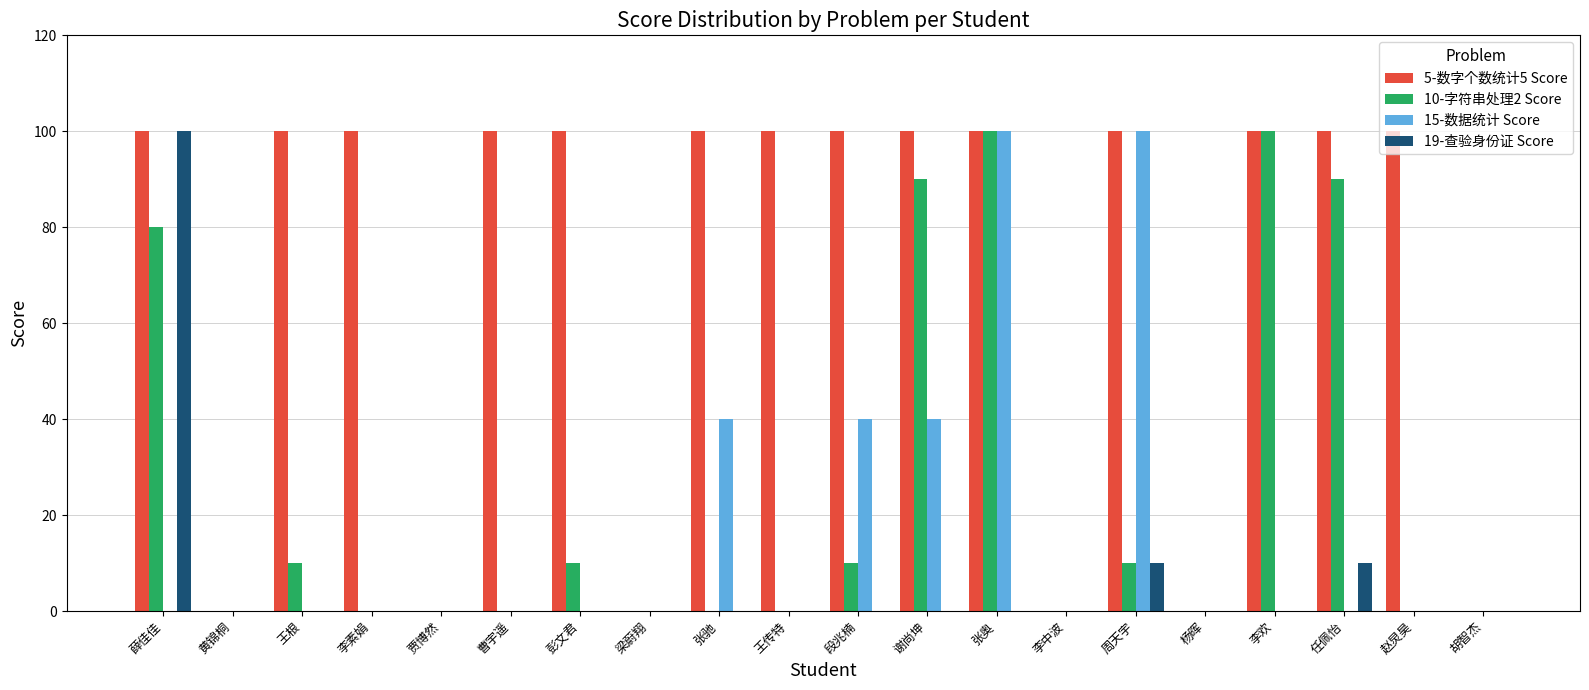

Reading right to left, list all the values displayed in this chart.

5-数字个数统计5 Score: 胡智杰=0	赵炅昊=100	任佩怡=100	李欢=100	杨晖=0	周天宇=100	李中波=0	张奥=100	谢尚坤=100	段兆楠=100	王传特=100	张驰=100	梁蔚翔=0	彭文君=100	曹宇遥=100	贾博然=0	李素娟=100	王根=100	黄锦桐=0	薛佳佳=100
10-字符串处理2 Score: 胡智杰=0	赵炅昊=0	任佩怡=90	李欢=100	杨晖=0	周天宇=10	李中波=0	张奥=100	谢尚坤=90	段兆楠=10	王传特=0	张驰=0	梁蔚翔=0	彭文君=10	曹宇遥=0	贾博然=0	李素娟=0	王根=10	黄锦桐=0	薛佳佳=80
15-数据统计 Score: 胡智杰=0	赵炅昊=0	任佩怡=0	李欢=0	杨晖=0	周天宇=100	李中波=0	张奥=100	谢尚坤=40	段兆楠=40	王传特=0	张驰=40	梁蔚翔=0	彭文君=0	曹宇遥=0	贾博然=0	李素娟=0	王根=0	黄锦桐=0	薛佳佳=0
19-查验身份证 Score: 胡智杰=0	赵炅昊=0	任佩怡=10	李欢=0	杨晖=0	周天宇=10	李中波=0	张奥=0	谢尚坤=0	段兆楠=0	王传特=0	张驰=0	梁蔚翔=0	彭文君=0	曹宇遥=0	贾博然=0	李素娟=0	王根=0	黄锦桐=0	薛佳佳=100